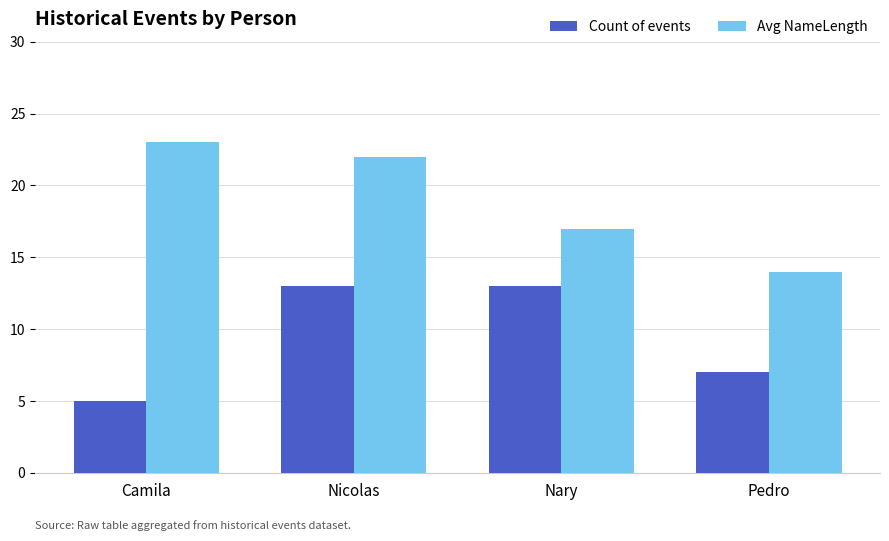

Which series has the largest total across all categories?

Avg NameLength